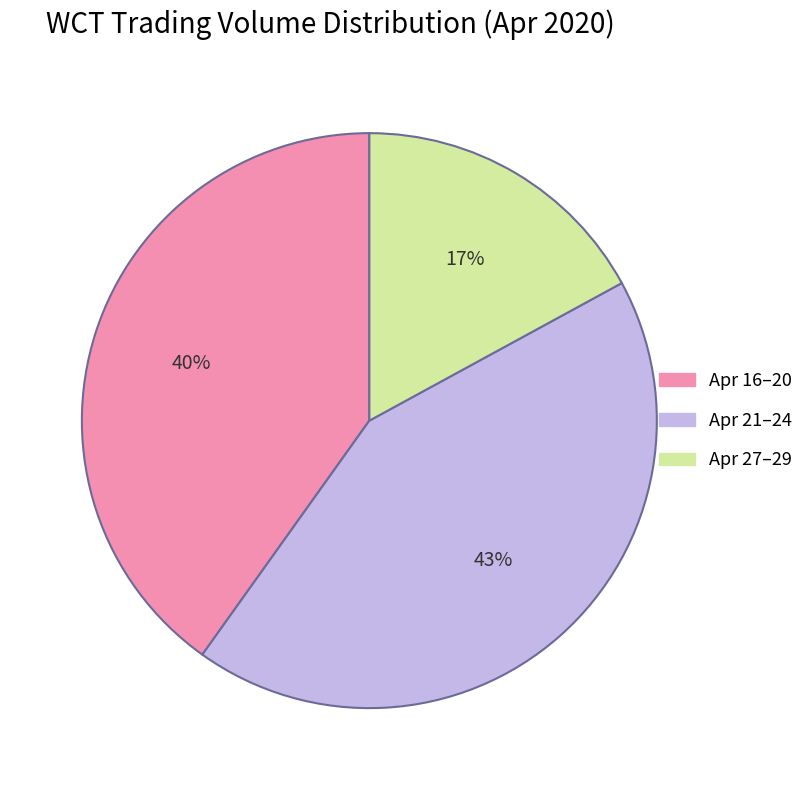

How many segments does this pie chart have?

3